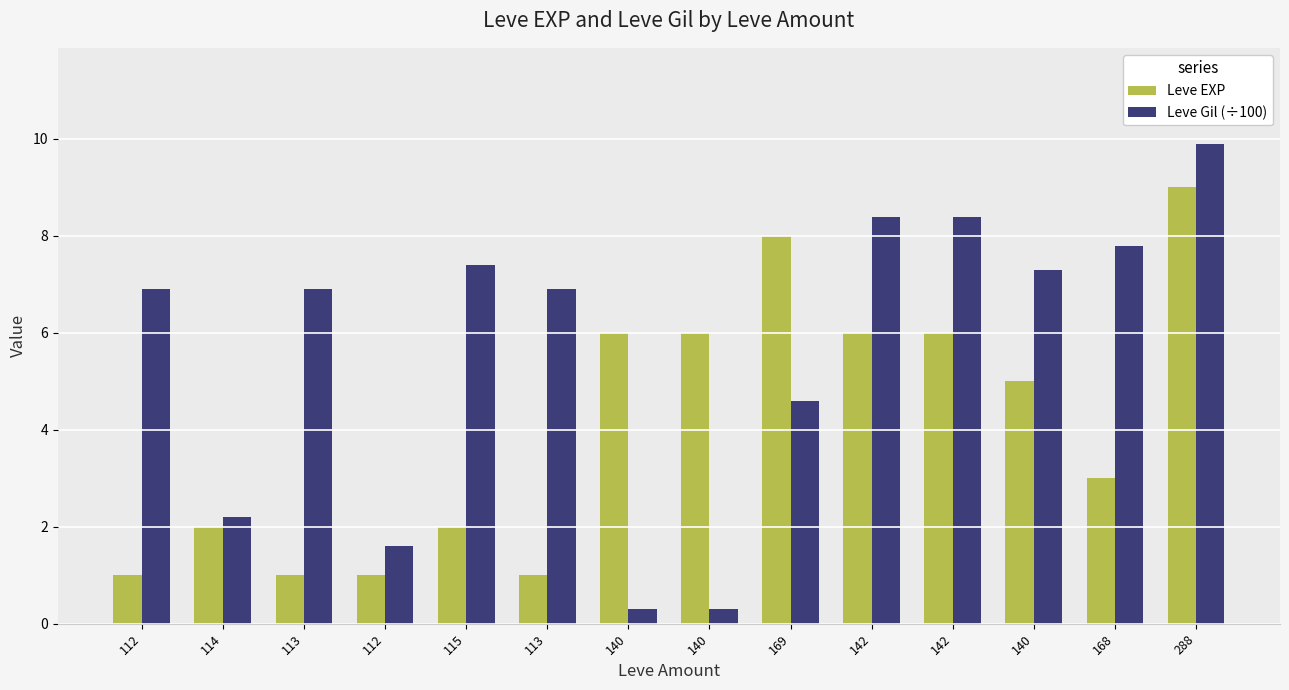

What is the total value across all series at 113?

7.9